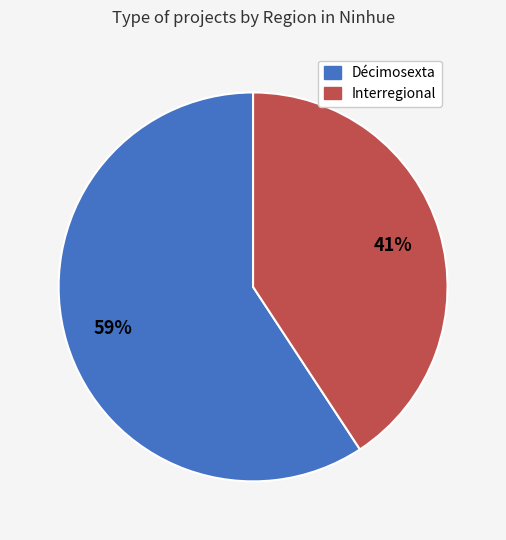

The Interregional slice represents 52% of the pie. True or false?

False